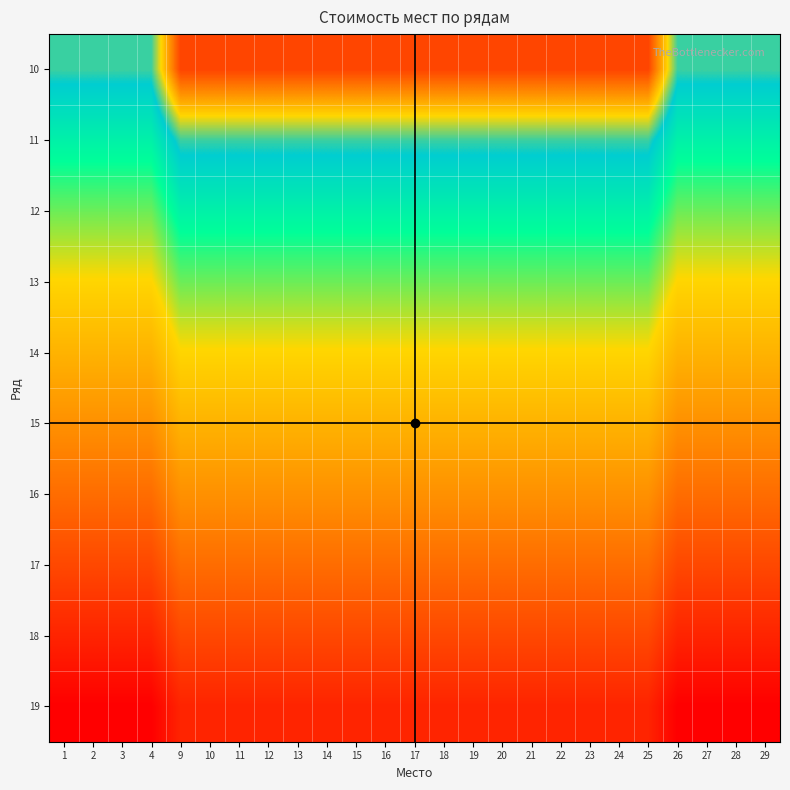

Reading left to right, extract all data points from this chart.

10: 1=1000	2=1000	3=1000	4=1000	9=1200	10=1200	11=1200	12=1200	13=1200	14=1200	15=1200	16=1200	17=1200	18=1200	19=1200	20=1200	21=1200	22=1200	23=1200	24=1200	25=1200	26=1000	27=1000	28=1000	29=1000
11: 1=900	2=900	3=900	4=900	9=1000	10=1000	11=1000	12=1000	13=1000	14=1000	15=1000	16=1000	17=1000	18=1000	19=1000	20=1000	21=1000	22=1000	23=1000	24=1000	25=1000	26=900	27=900	28=900	29=900
12: 1=800	2=800	3=800	4=800	9=900	10=900	11=900	12=900	13=900	14=900	15=900	16=900	17=900	18=900	19=900	20=900	21=900	22=900	23=900	24=900	25=900	26=800	27=800	28=800	29=800
13: 1=700	2=700	3=700	4=700	9=800	10=800	11=800	12=800	13=800	14=800	15=800	16=800	17=800	18=800	19=800	20=800	21=800	22=800	23=800	24=800	25=800	26=700	27=700	28=700	29=700
14: 1=600	2=600	3=600	4=600	9=700	10=700	11=700	12=700	13=700	14=700	15=700	16=700	17=700	18=700	19=700	20=700	21=700	22=700	23=700	24=700	25=700	26=600	27=600	28=600	29=600
15: 1=500	2=500	3=500	4=500	9=600	10=600	11=600	12=600	13=600	14=600	15=600	16=600	17=600	18=600	19=600	20=600	21=600	22=600	23=600	24=600	25=600	26=500	27=500	28=500	29=500
16: 1=400	2=400	3=400	4=400	9=500	10=500	11=500	12=500	13=500	14=500	15=500	16=500	17=500	18=500	19=500	20=500	21=500	22=500	23=500	24=500	25=500	26=400	27=400	28=400	29=400
17: 1=300	2=300	3=300	4=300	9=400	10=400	11=400	12=400	13=400	14=400	15=400	16=400	17=400	18=400	19=400	20=400	21=400	22=400	23=400	24=400	25=400	26=300	27=300	28=300	29=300
18: 1=200	2=200	3=200	4=200	9=300	10=300	11=300	12=300	13=300	14=300	15=300	16=300	17=300	18=300	19=300	20=300	21=300	22=300	23=300	24=300	25=300	26=200	27=200	28=200	29=200
19: 1=100	2=100	3=100	4=100	9=200	10=200	11=200	12=200	13=200	14=200	15=200	16=200	17=200	18=200	19=200	20=200	21=200	22=200	23=200	24=200	25=200	26=100	27=100	28=100	29=100